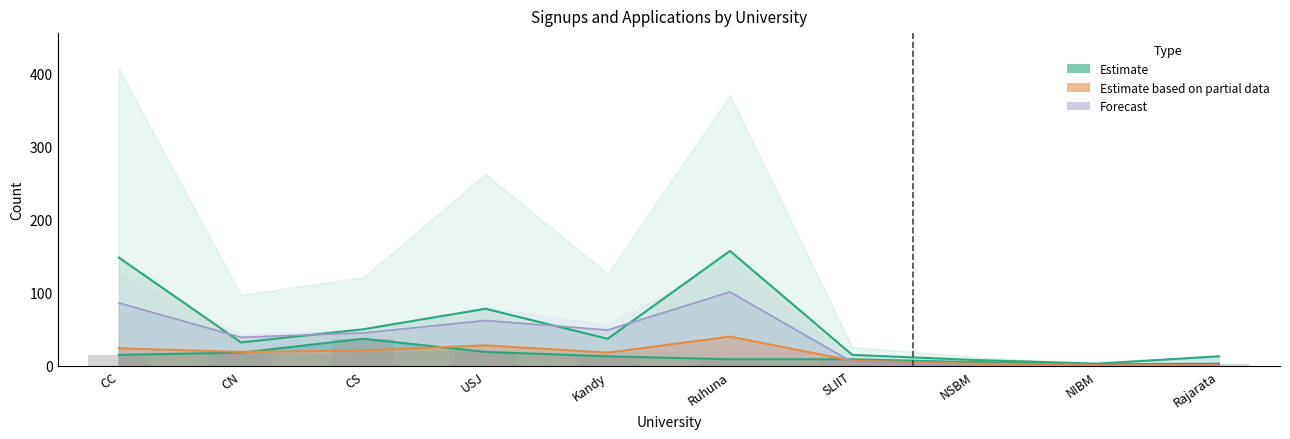

Reading right to left, what are all the values shown in this chart?

Rajarata=3	NIBM=2	NSBM=5	SLIIT=9	Ruhuna=9	Kandy=13	USJ=19	CS=37	CN=18	CC=15